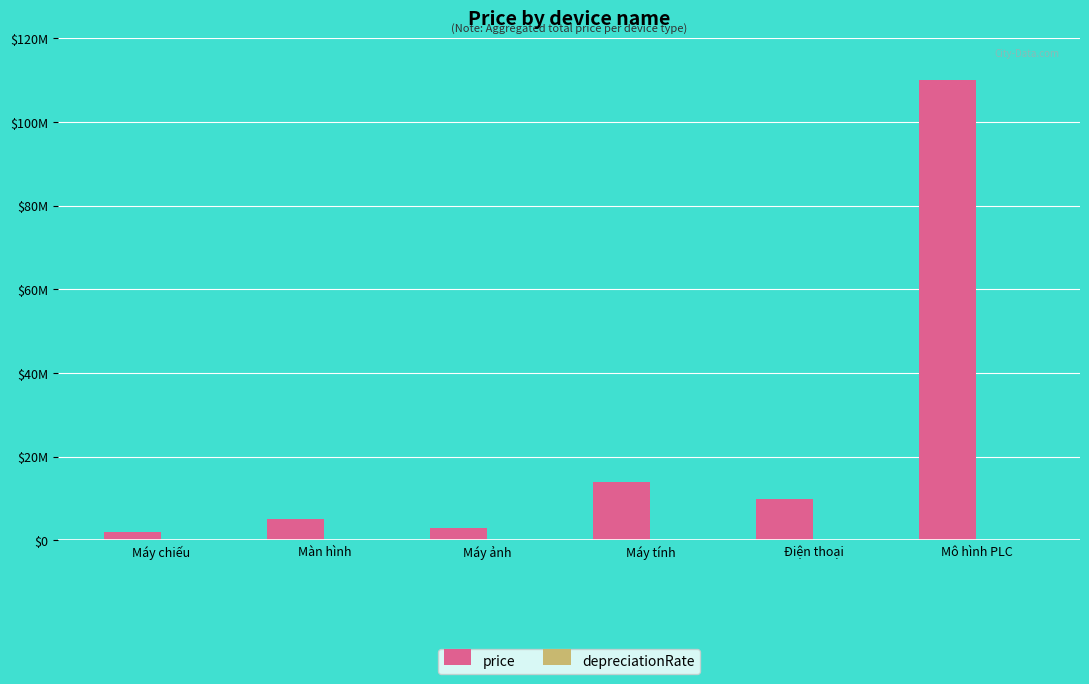

What is the label of the 4th bar from the right?

Máy ảnh